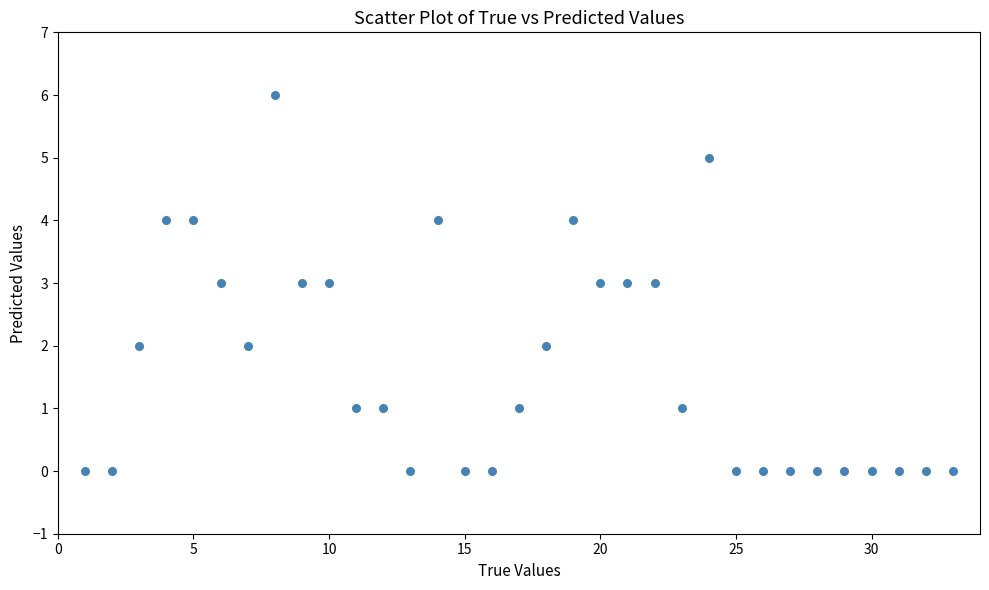

What is the range of X values (max minus min)?

32